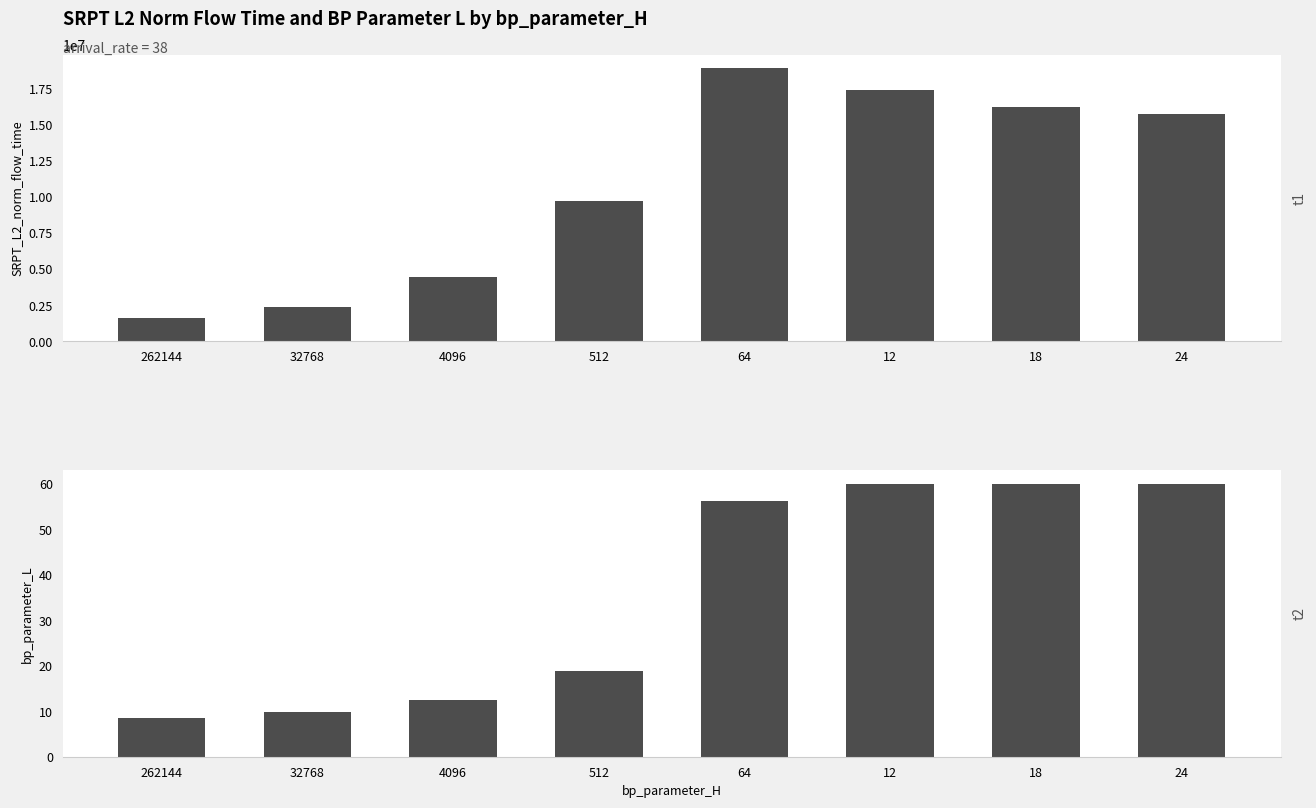

How many categories are shown in the chart?

8